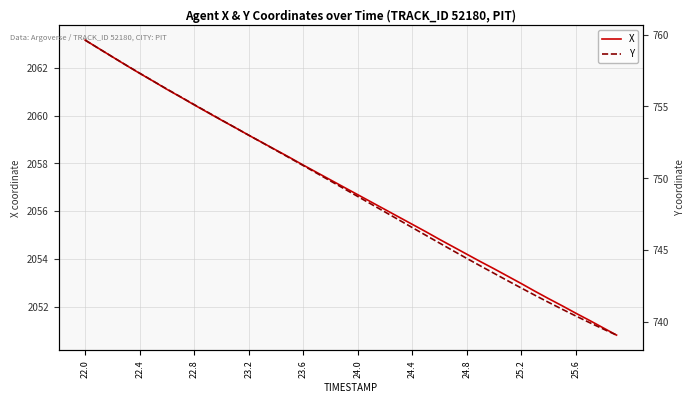

True or false: Y and X cross at least once.

False